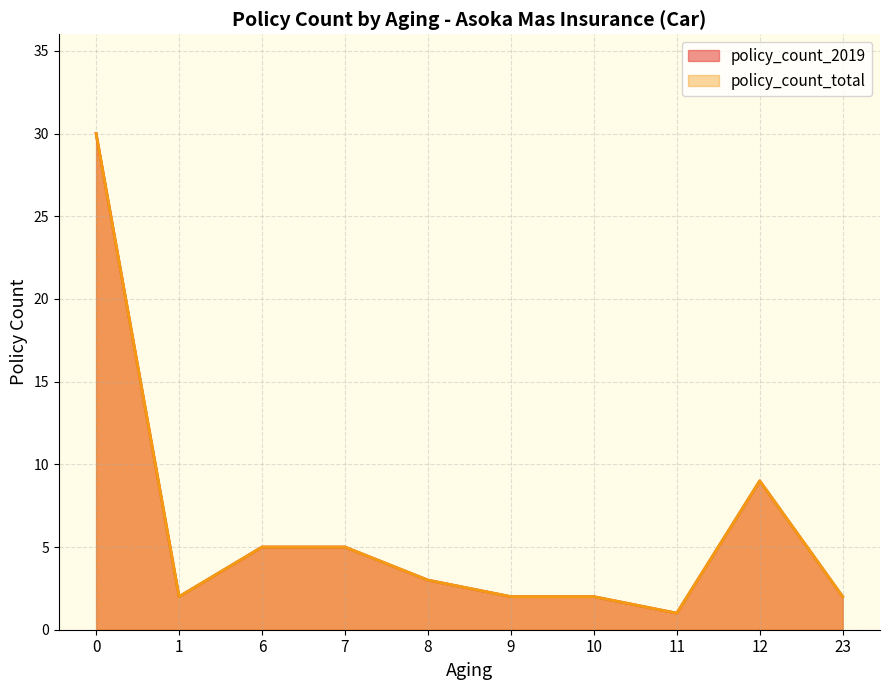

Reading left to right, transcribe all the data shown in this chart.

policy_count_2019: 0=30	1=2	6=5	7=5	8=3	9=2	10=2	11=1	12=9	23=2
policy_count_total: 0=30	1=2	6=5	7=5	8=3	9=2	10=2	11=1	12=9	23=2